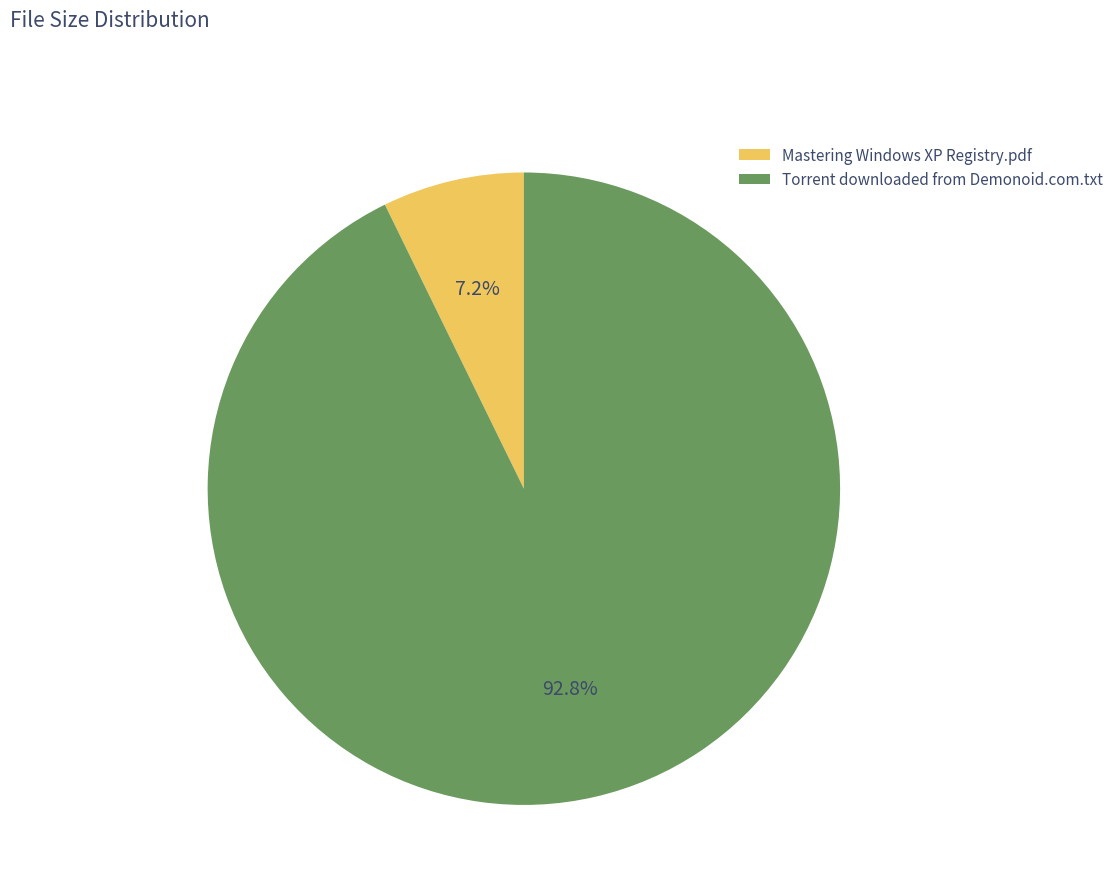

To the nearest percent, what is the difference between the largest and smallest slice percentages?

86%